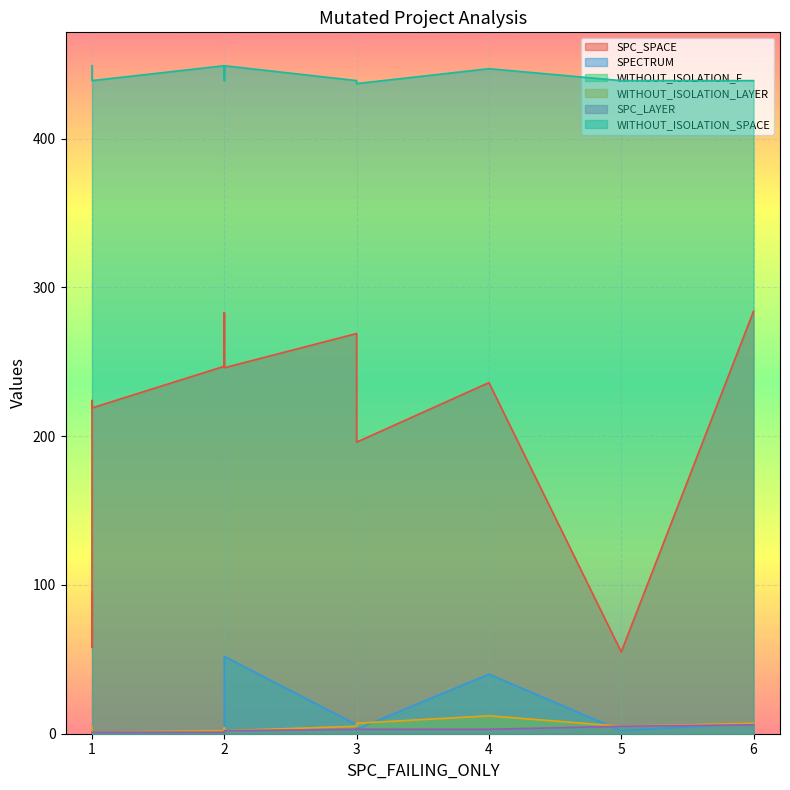

True or false: WITHOUT_ISOLATION_SPACE and WITHOUT_ISOLATION_F cross at least once.

False